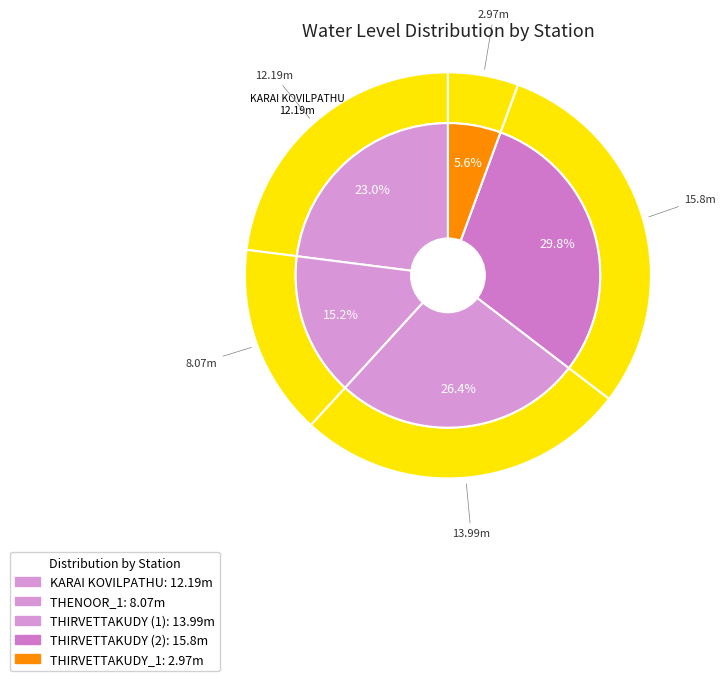

Is there any slice that represents more than half of the pie?

No